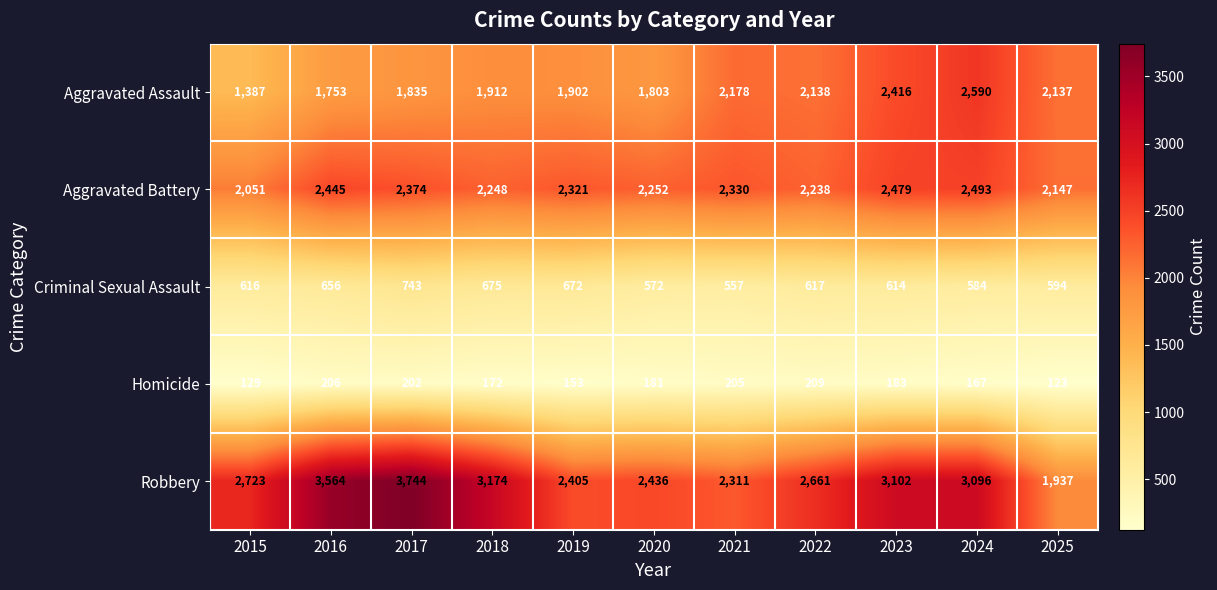

The Criminal Sexual Assault series shows 1023 at 2020. True or false?

False